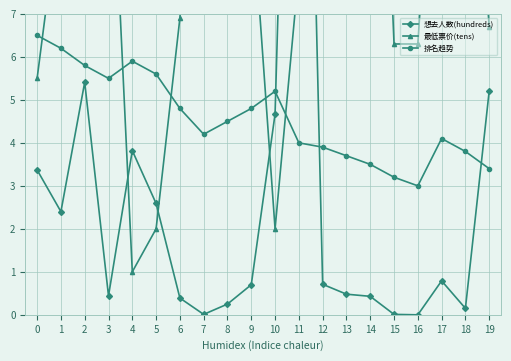

Is the value of 最低票价(tens) at 7 greater than the value of 想去人数(hundreds) at 10?

Yes